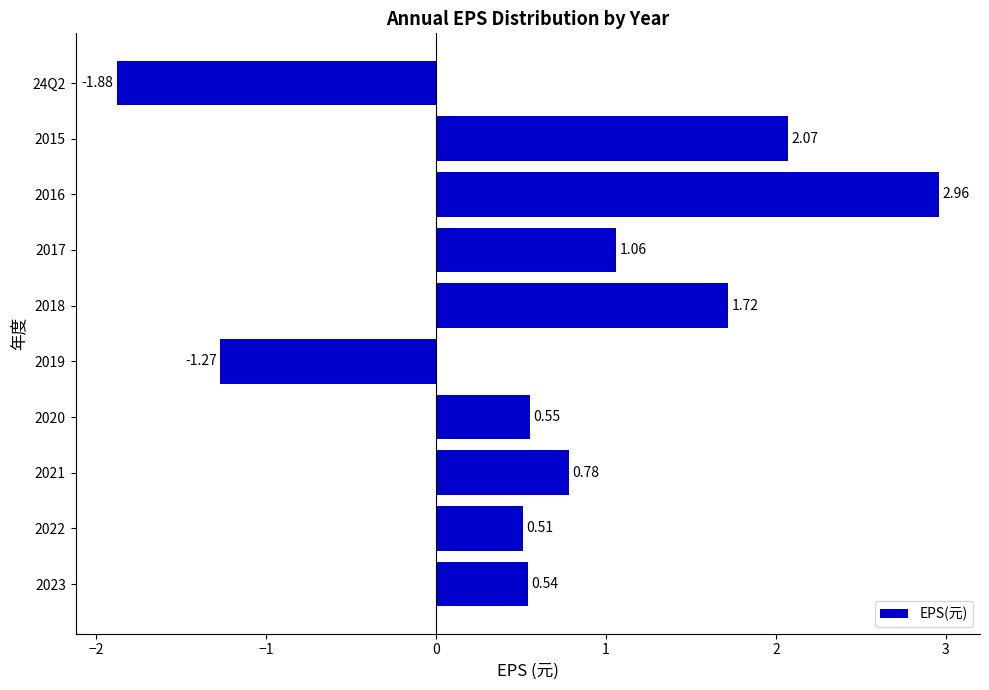

Between 2015 and 2022, which is larger?

2015